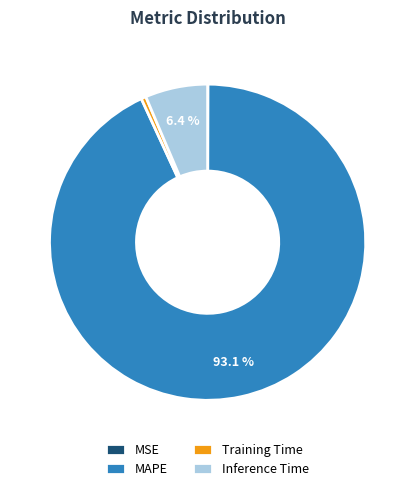

What is the largest slice in the pie chart?

MAPE